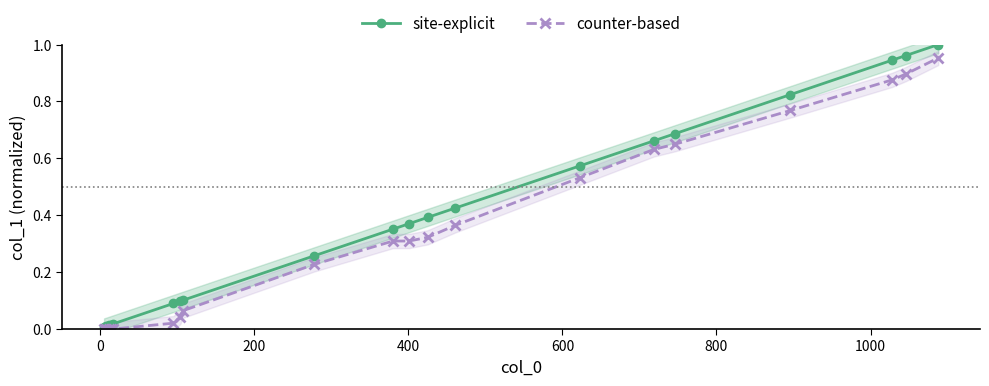

Reading left to right, what are all the values shown in this chart?

site-explicit: 0.0	0.0	0.0	0.0	0.0	0.1	0.1	0.1	0.3	0.4	0.4	0.4	0.4	0.6	0.7	0.7	0.8	0.9	1.0	1.0
counter-based: 0.0	0.0	0.0	0.0	0.0	0.0	0.0	0.1	0.2	0.3	0.3	0.3	0.4	0.5	0.6	0.6	0.8	0.9	0.9	1.0